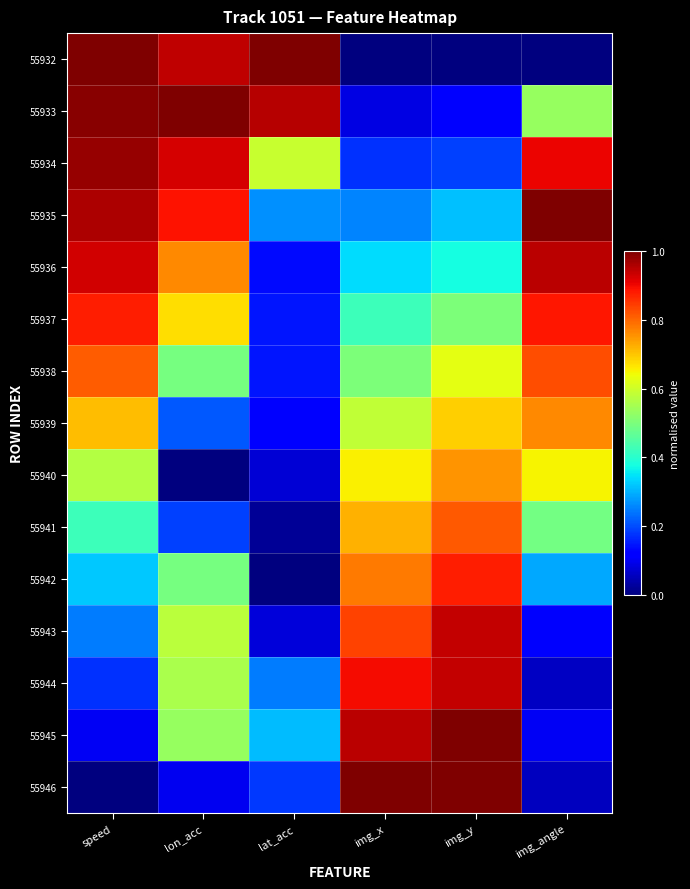

Which series has the largest range (max minus min)?

55932